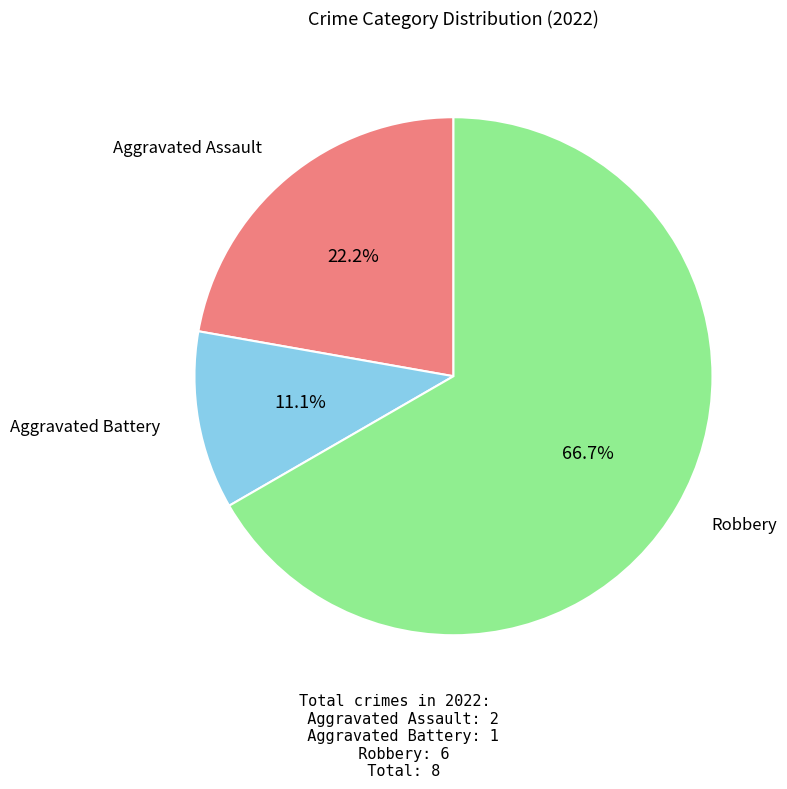

Does any single category account for the majority?

Yes